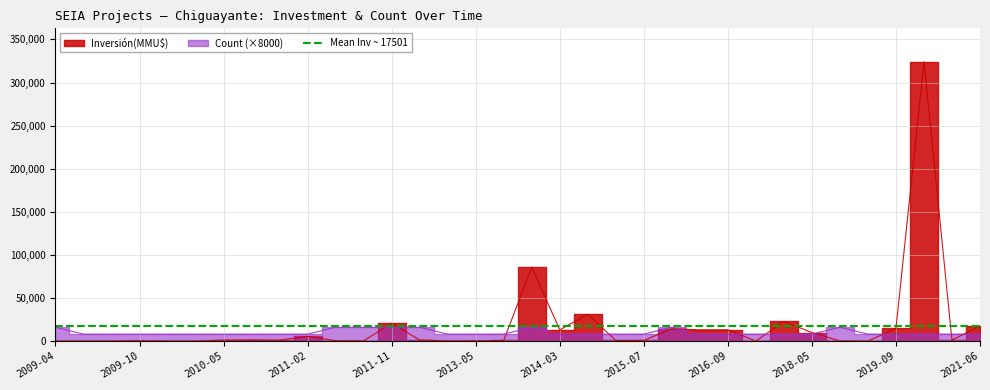

Where do Inversión(MMU$) and Count first cross each other?

2010-07 and 2011-02